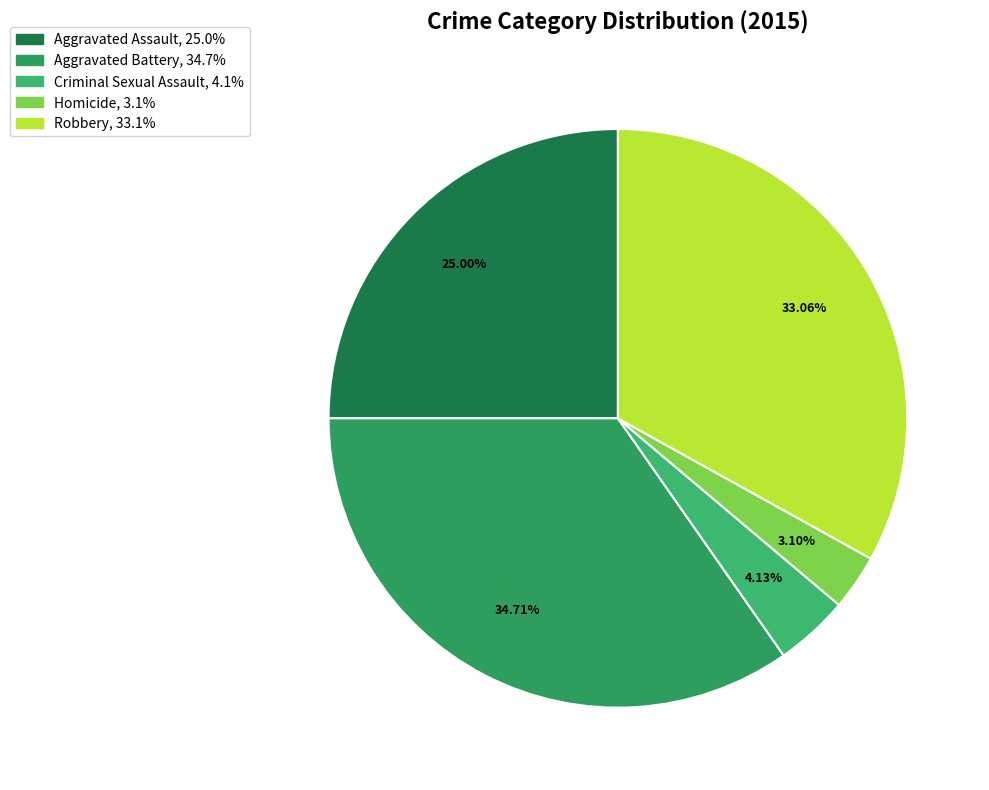

To the nearest percent, what percentage of the pie is Aggravated Battery?

35%